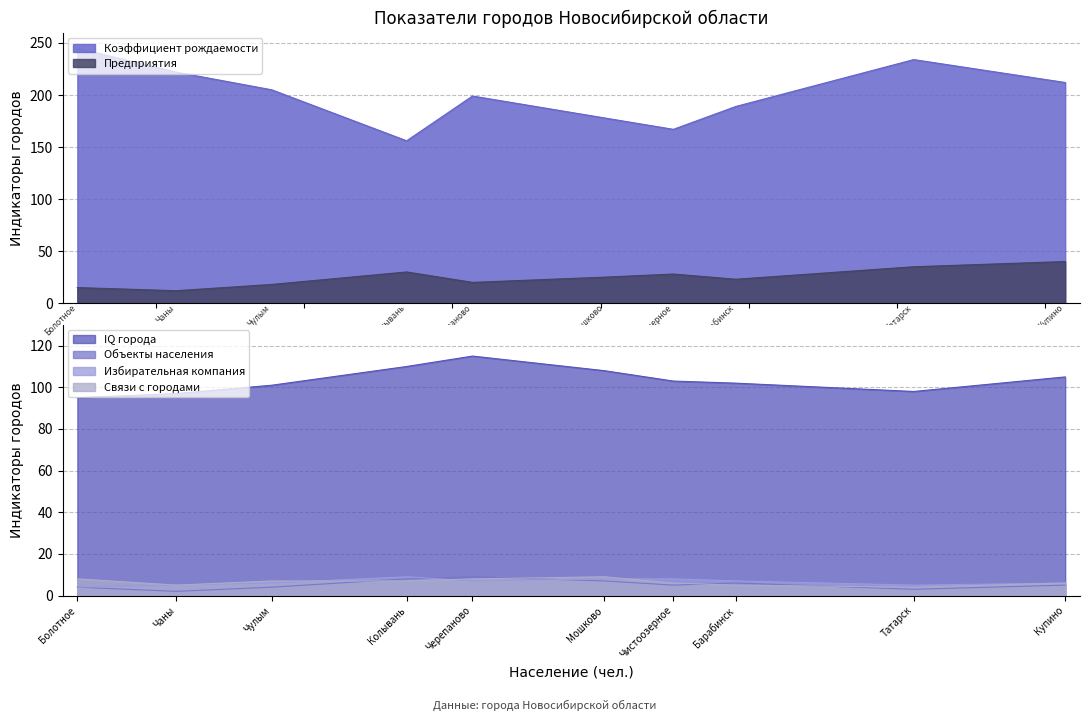

In Коэффициент рождаемости, how many points are lower than both neighbors (excluding endpoints)?

2